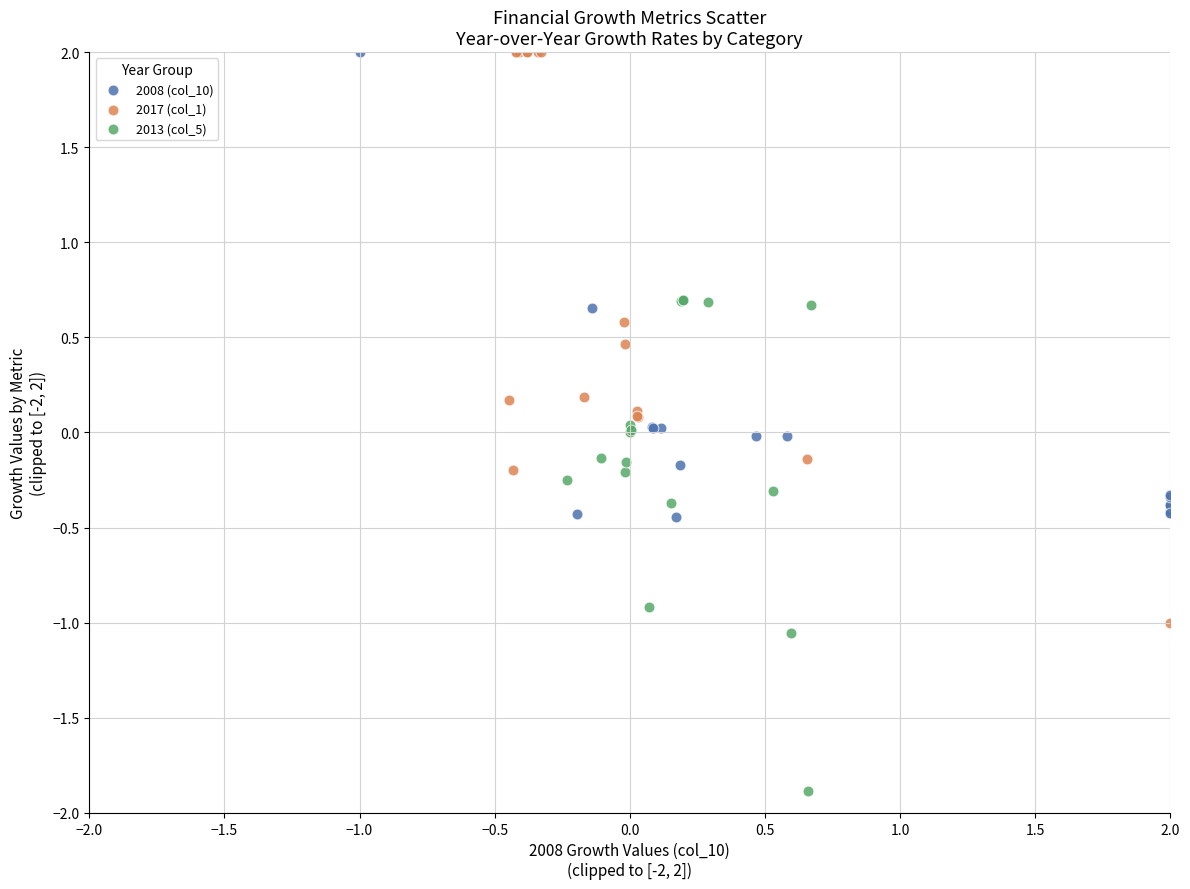

Which series has the largest Y range (max minus min)?

2017 (col_1)